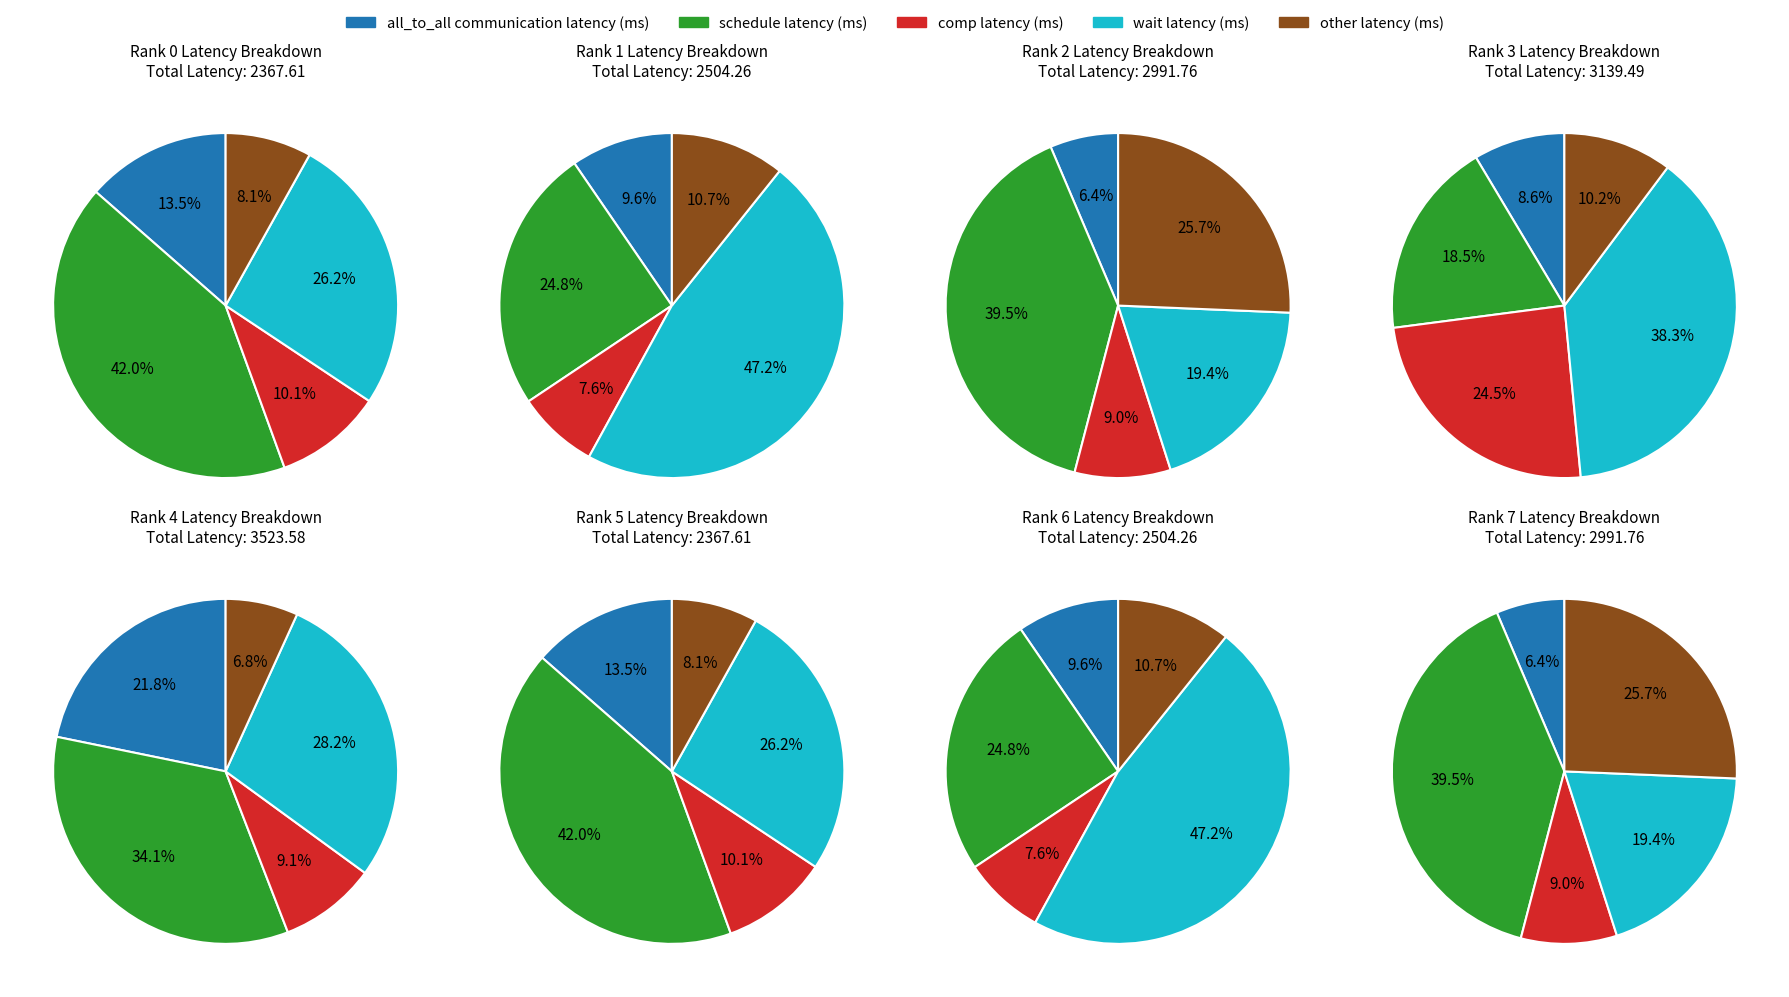

Does 3 represent more than half of the total?

No